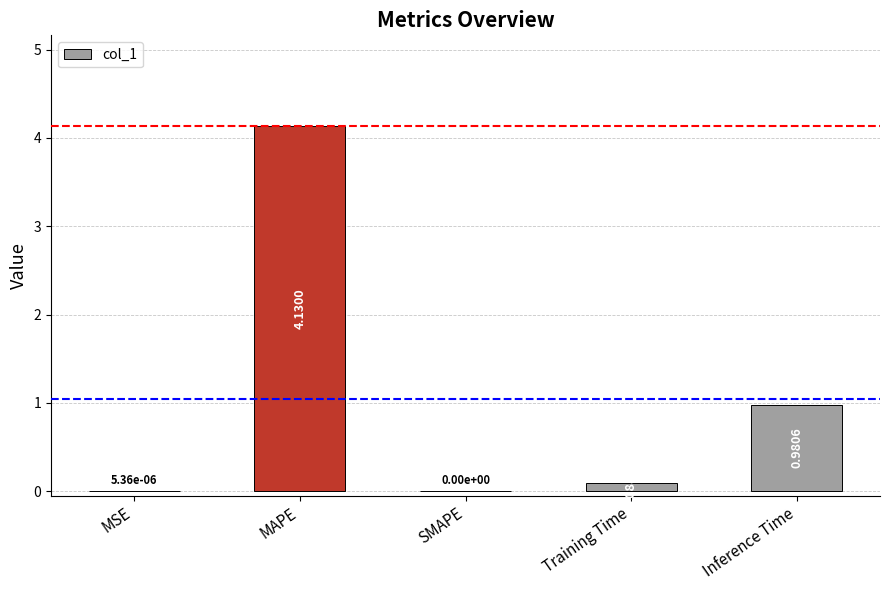

What is the sum of all values?

5.2